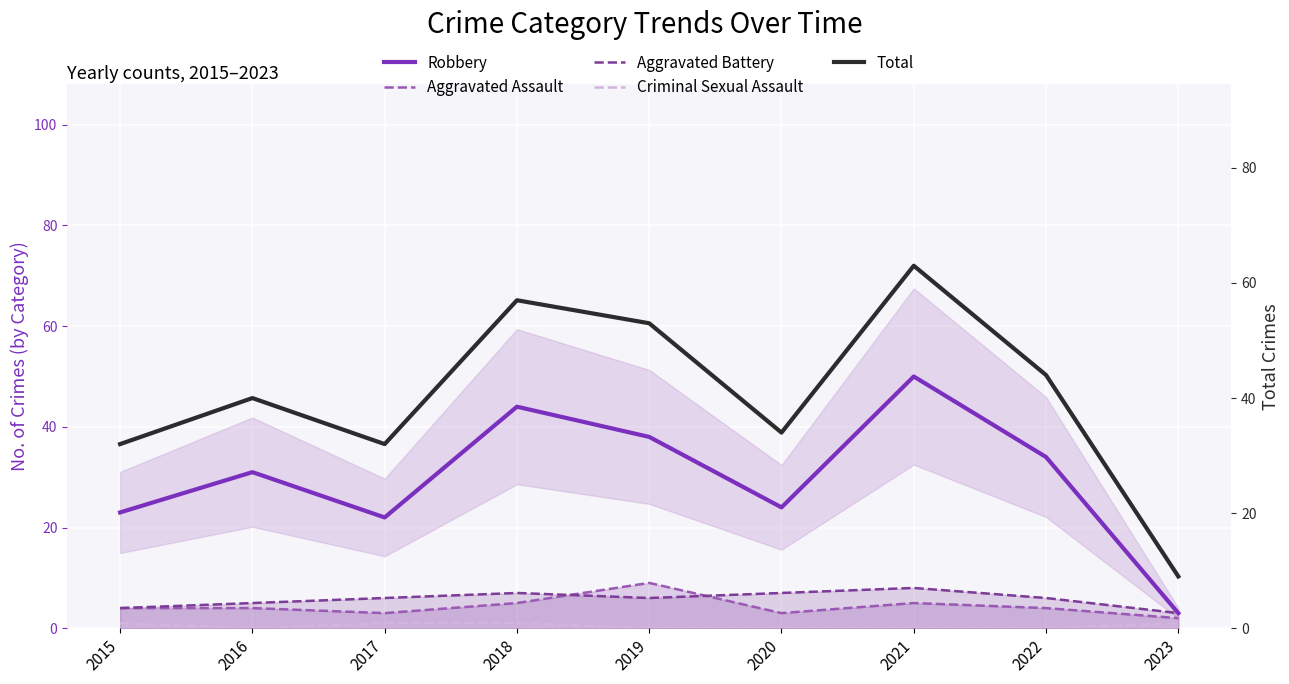

Which series has the widest spread of values?

Total